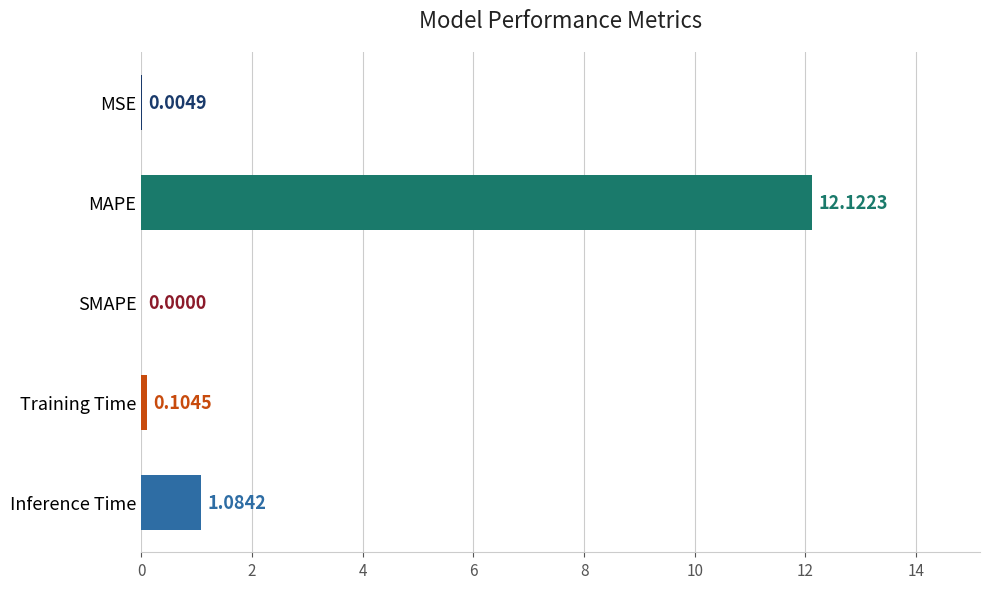

Count the number of categories in the chart.

5